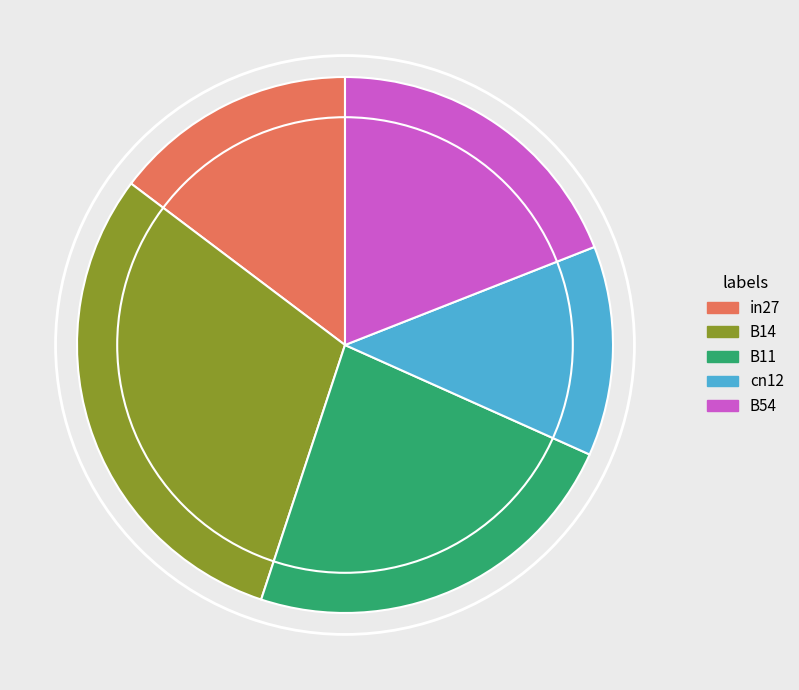

What is the largest slice in the pie chart?

B14